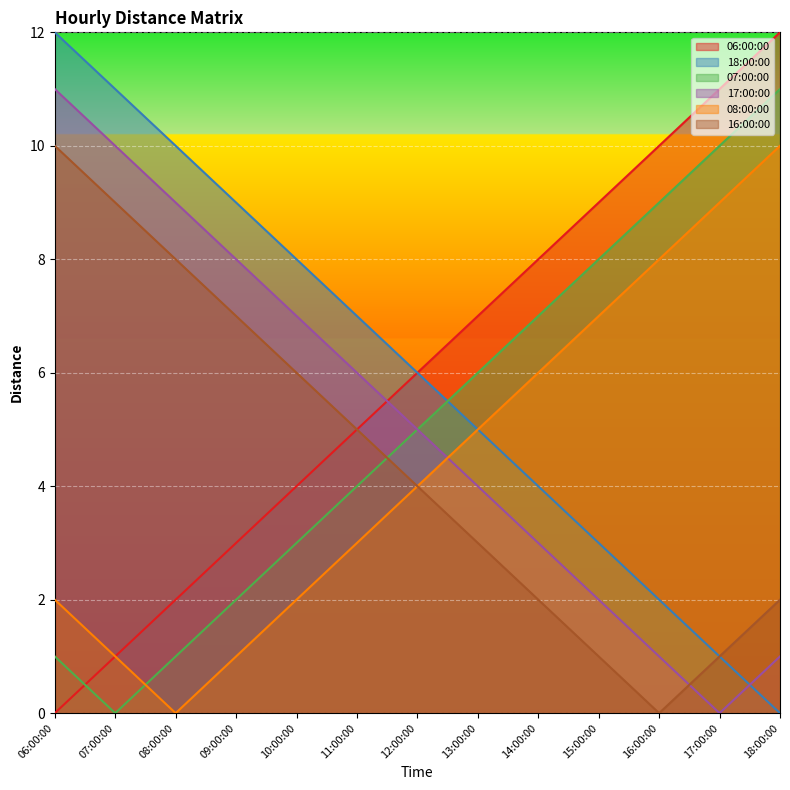

At which category is the sum across all series the highest?

06:00:00